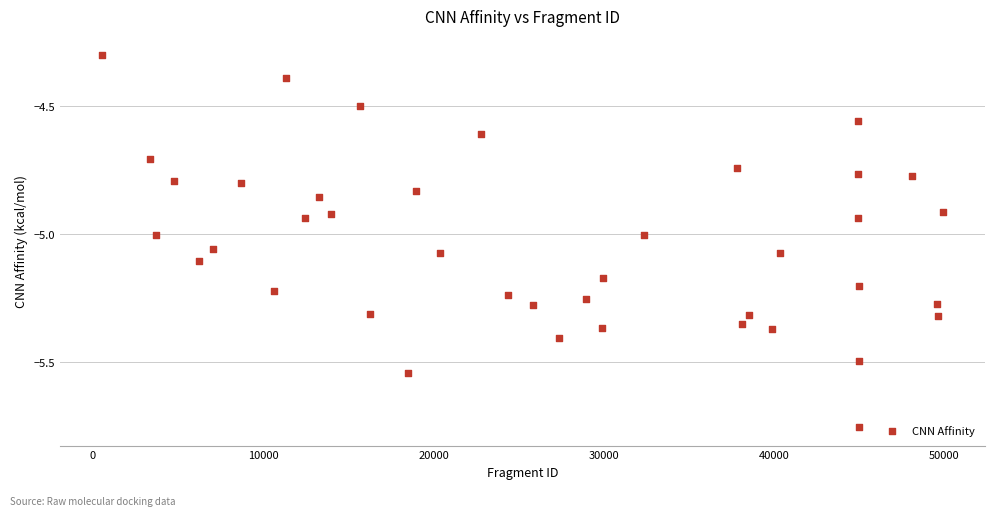

What is the range of Y values (max minus min)?

1.5